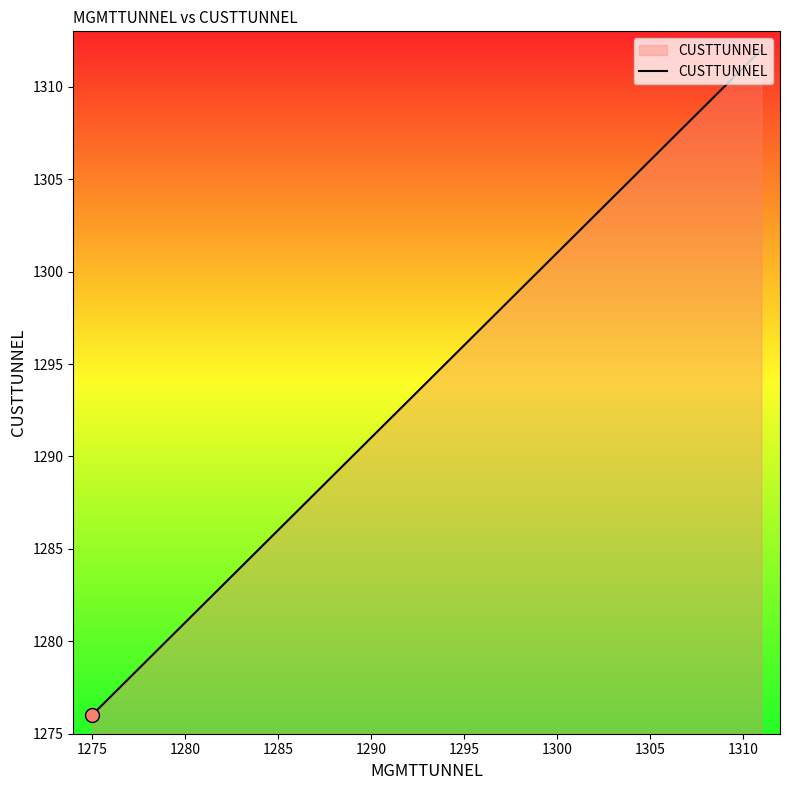

What is the minimum value shown in the chart?

1276